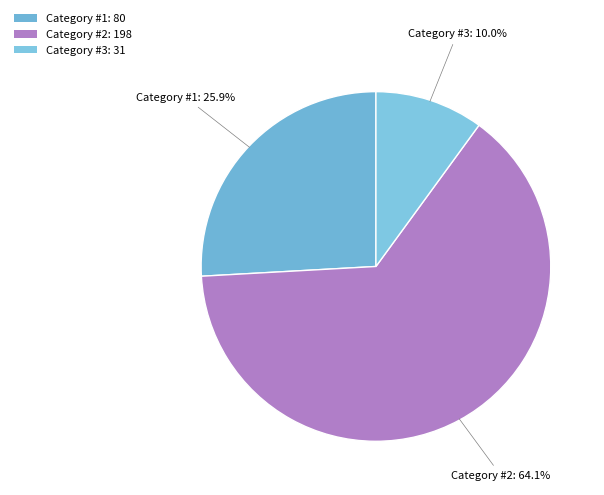

Which slice represents more than half of the pie?

Category #2: 198